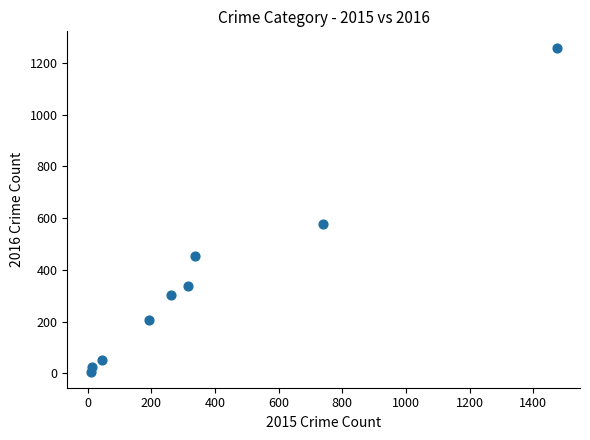

What Y value in the scatter plot is closest to 633?

576